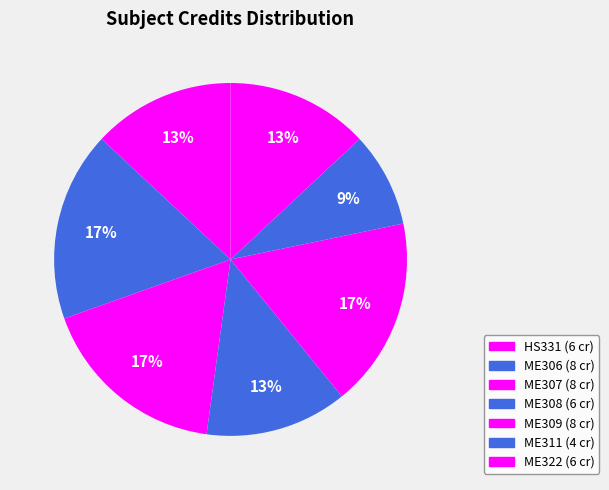

How many segments does this pie chart have?

7